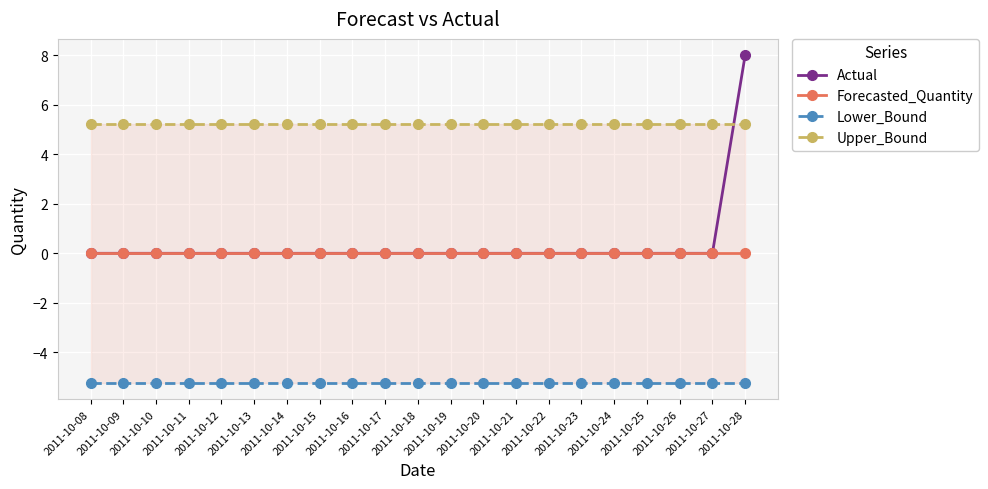

What is the minimum value for Lower_Bound?

-5.2